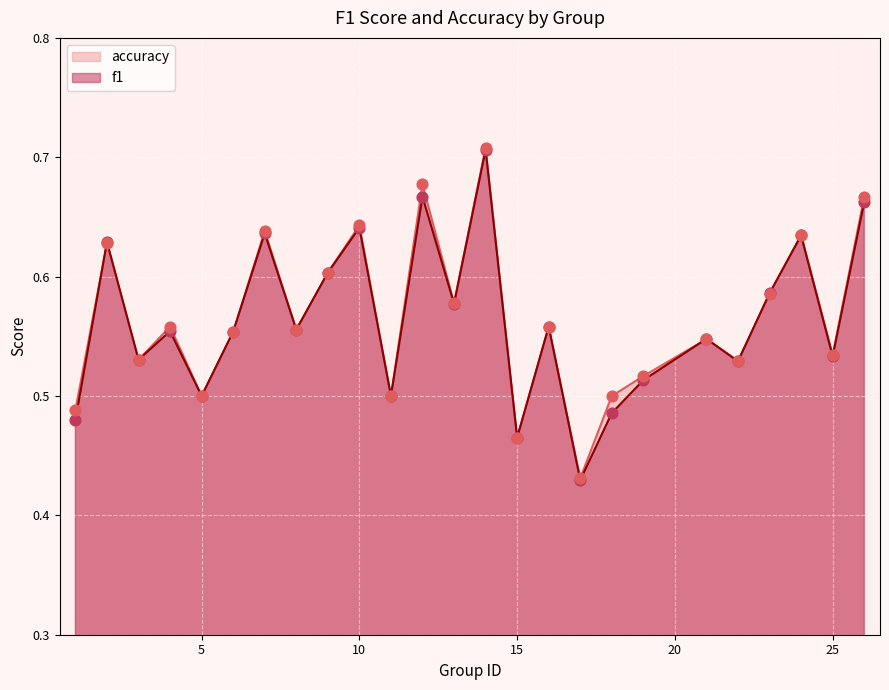

Which series has the widest spread of Y values?

accuracy